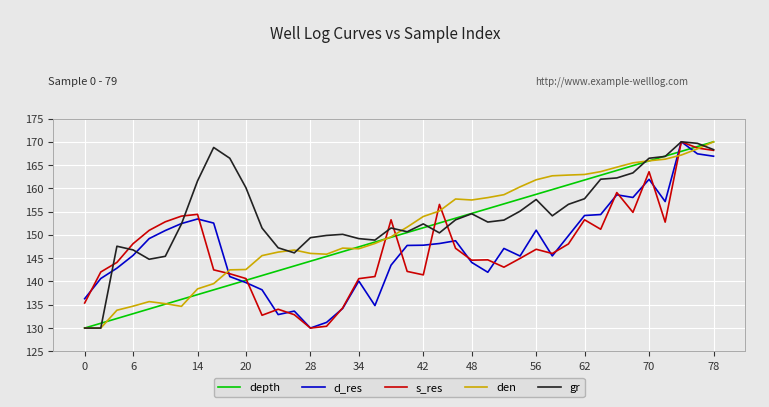

Which series ends up on top after the final intersection of s_res and den?

den